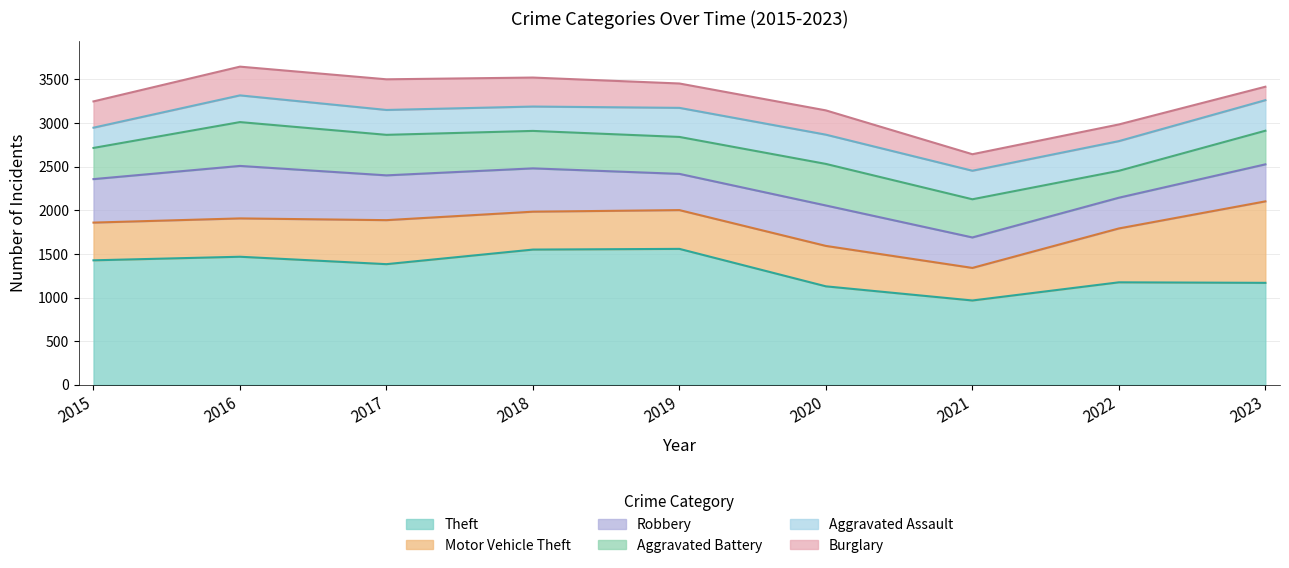

Which category has the lowest value in the Aggravated Battery series?

2022